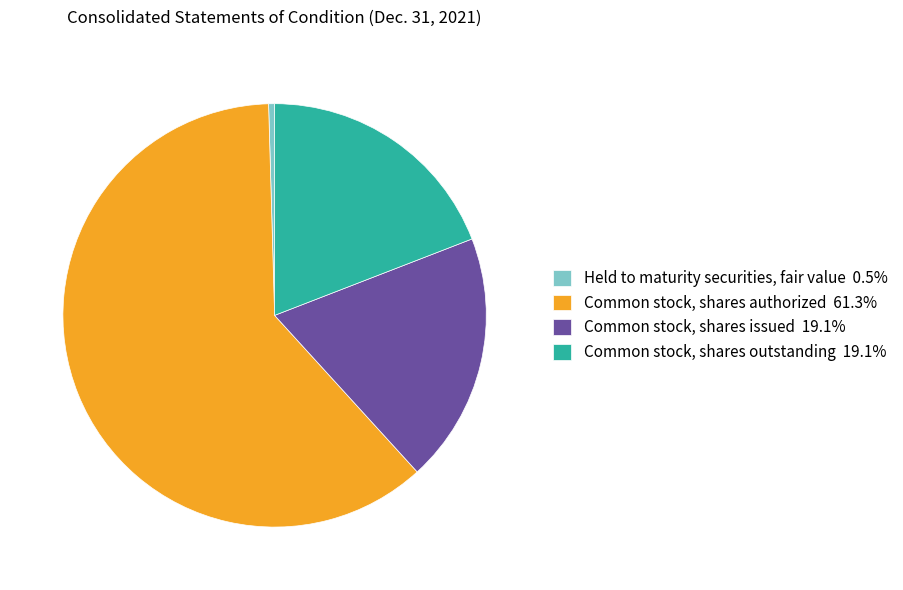

Combined, do Common stock, shares outstanding 19.1% and Common stock, shares authorized 61.3% account for over 50%?

Yes